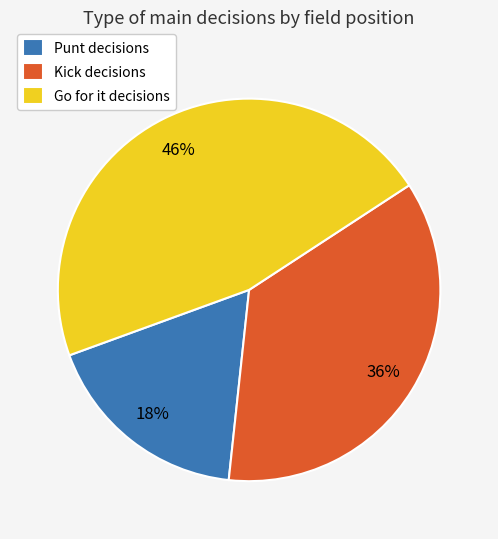

How many segments does this pie chart have?

3